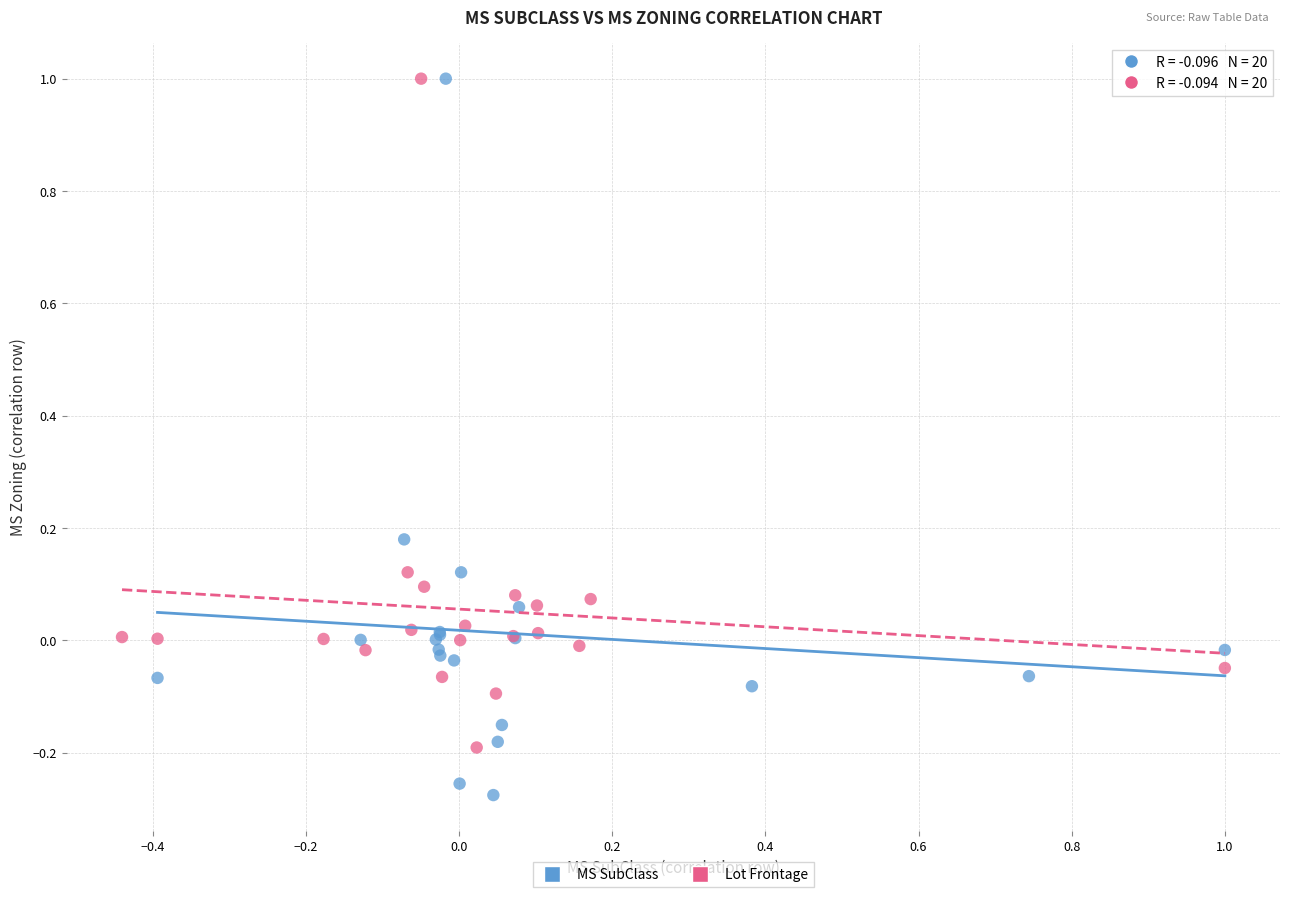

Which series contains the lowest Y value?

MS SubClass